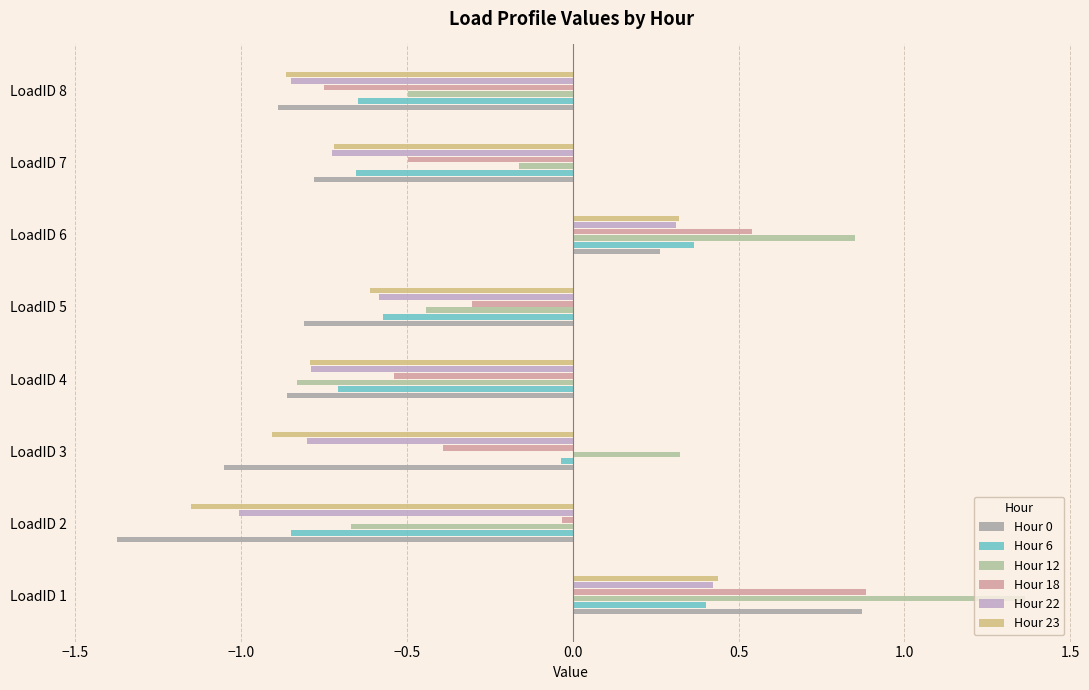

At which category does the chart reach its peak across all series?

LoadID 1